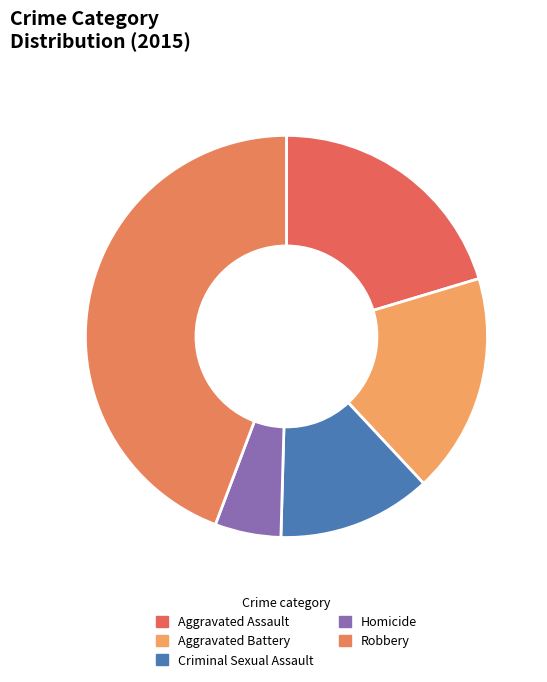

Is it true that Aggravated Assault is 20% of the pie?

True